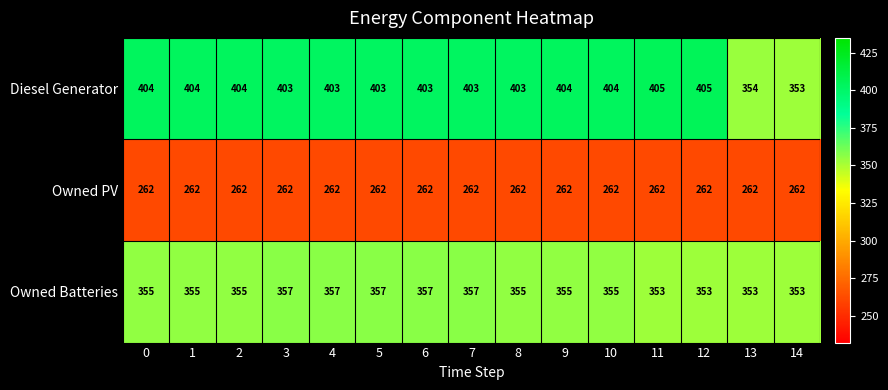

Count the number of categories in the chart.

15